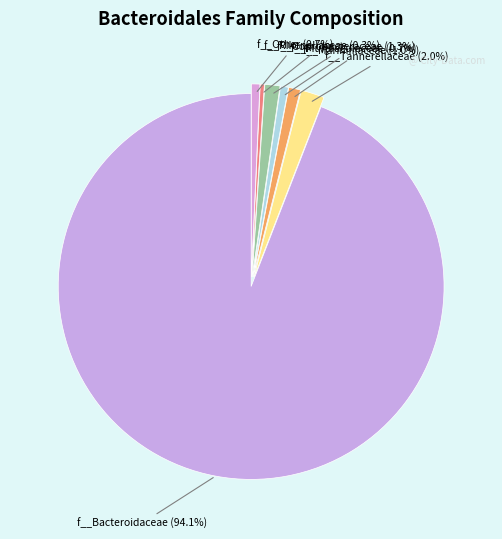

How many slices are in this pie chart?

7